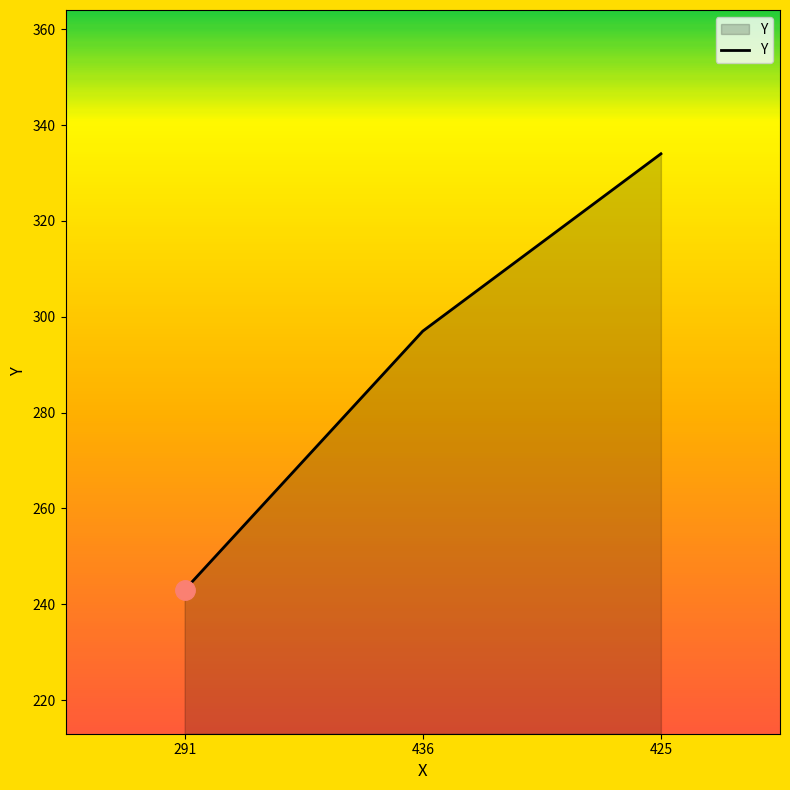

What is the change in value from 436 to 425?

+37